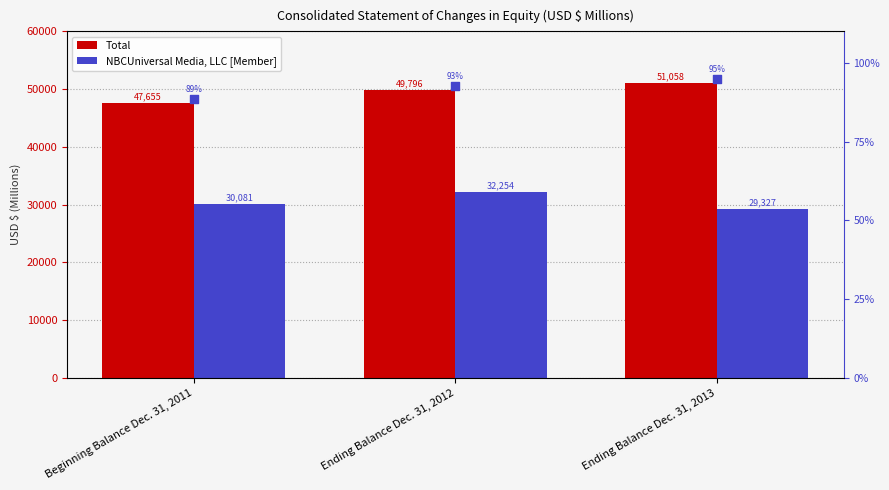

Which series has the largest total across all categories?

Total